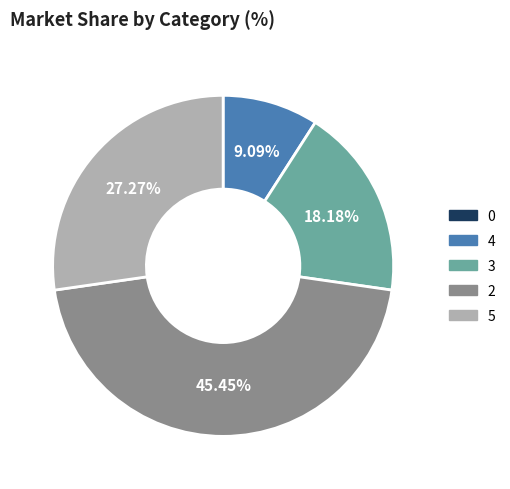

Do 4 and 3 together represent more than half of the pie?

No